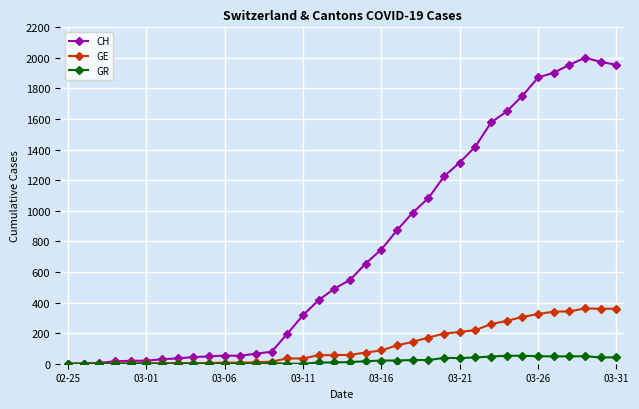

What is the maximum value shown in the chart?

2001